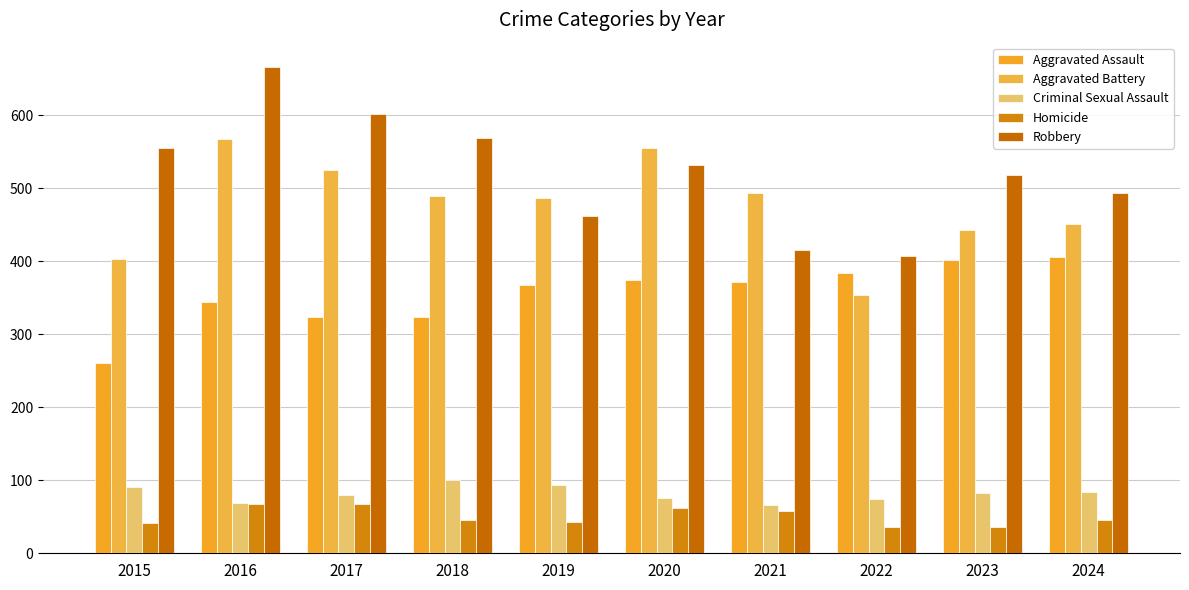

Rank the categories by Criminal Sexual Assault value from highest to lowest.

2018, 2019, 2015, 2024, 2023, 2017, 2020, 2022, 2016, 2021